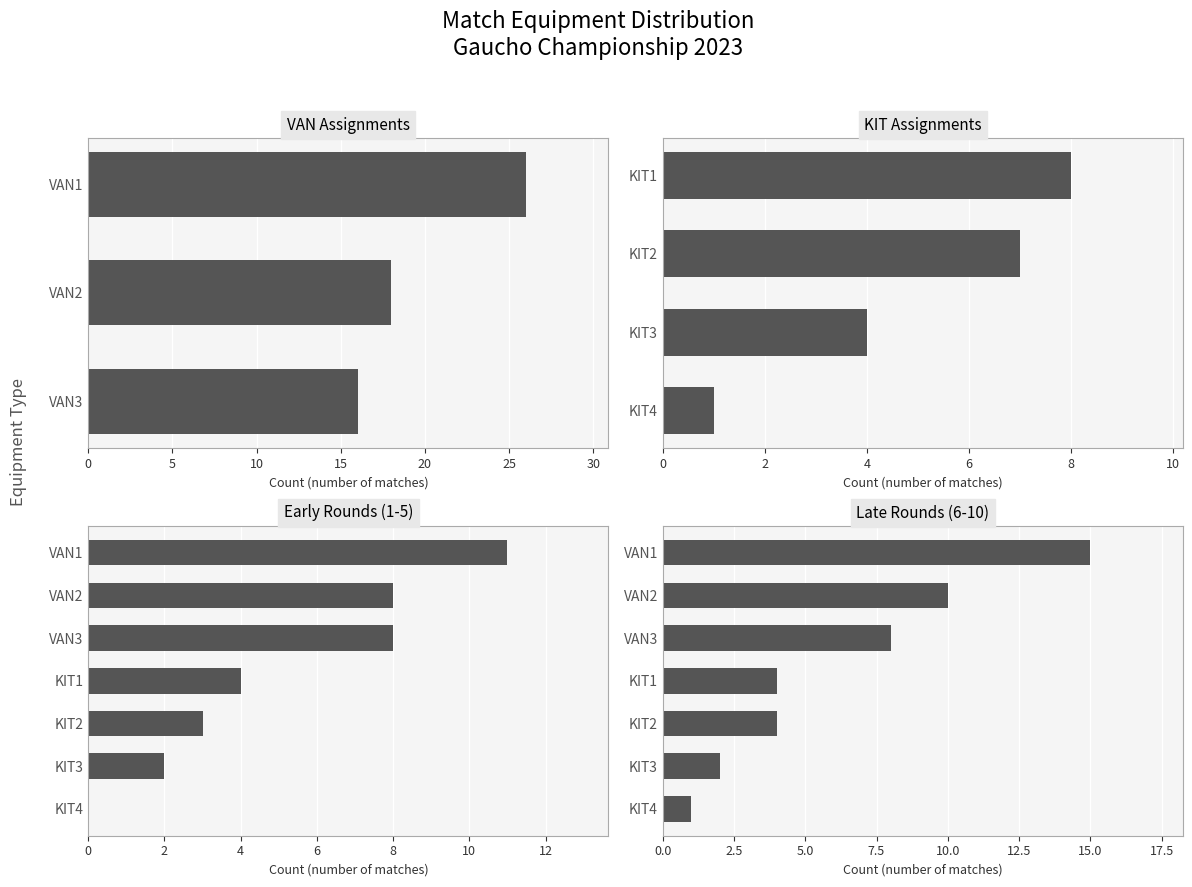

What is the value of the 7th bar from the left?

1